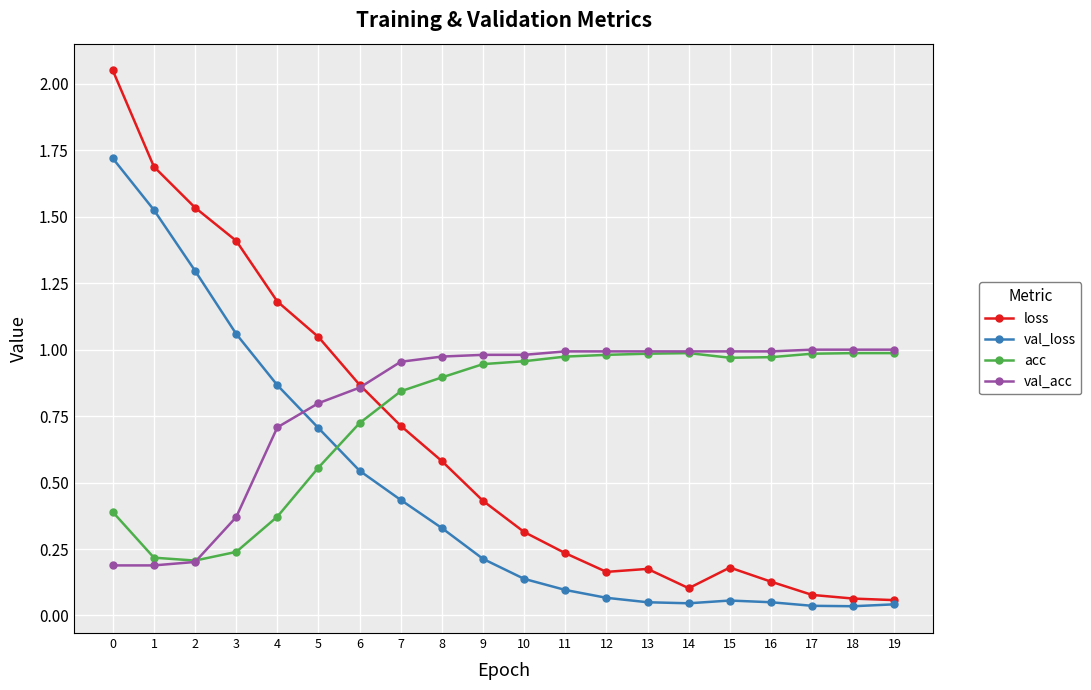

After their last crossing, which series has the higher values: loss or val_acc?

val_acc